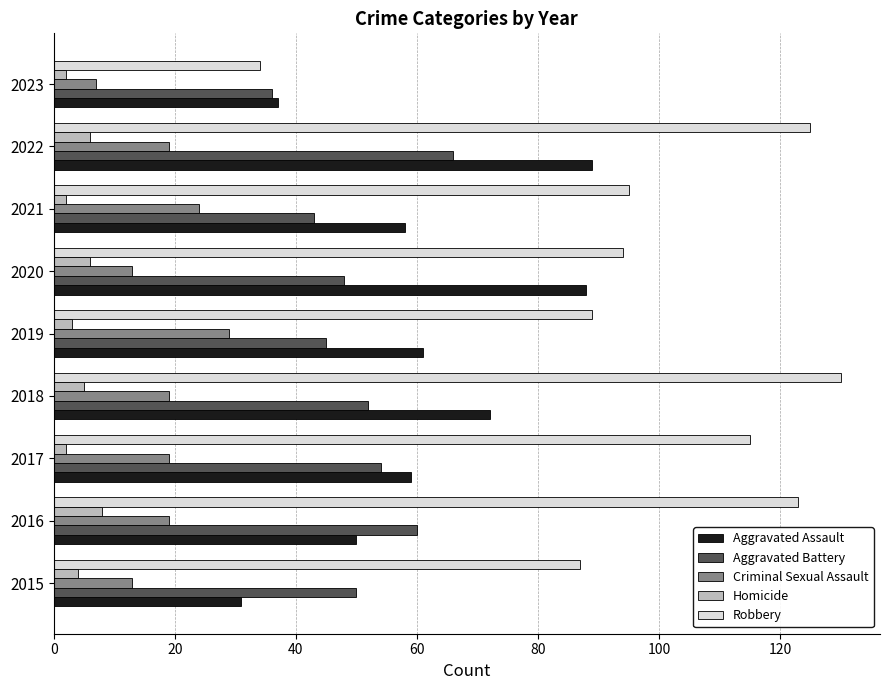

Rank the series at 2016 from highest to lowest value.

Robbery, Aggravated Battery, Aggravated Assault, Criminal Sexual Assault, Homicide